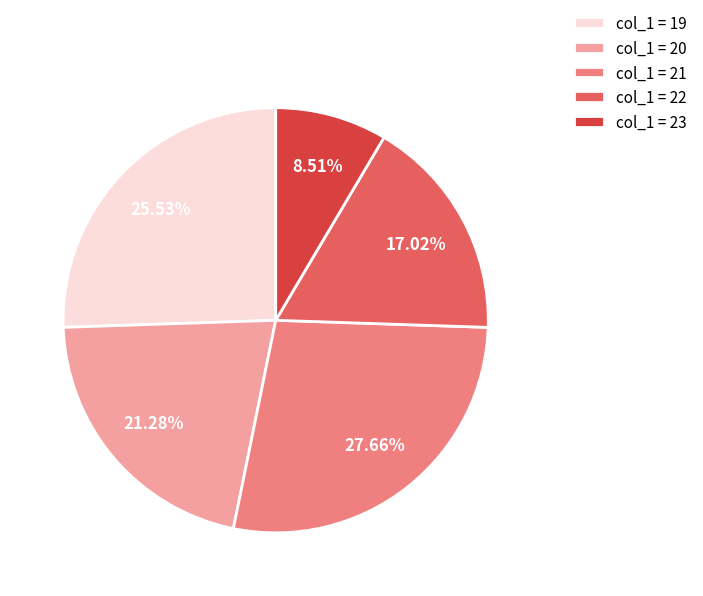

How many slices are in this pie chart?

5